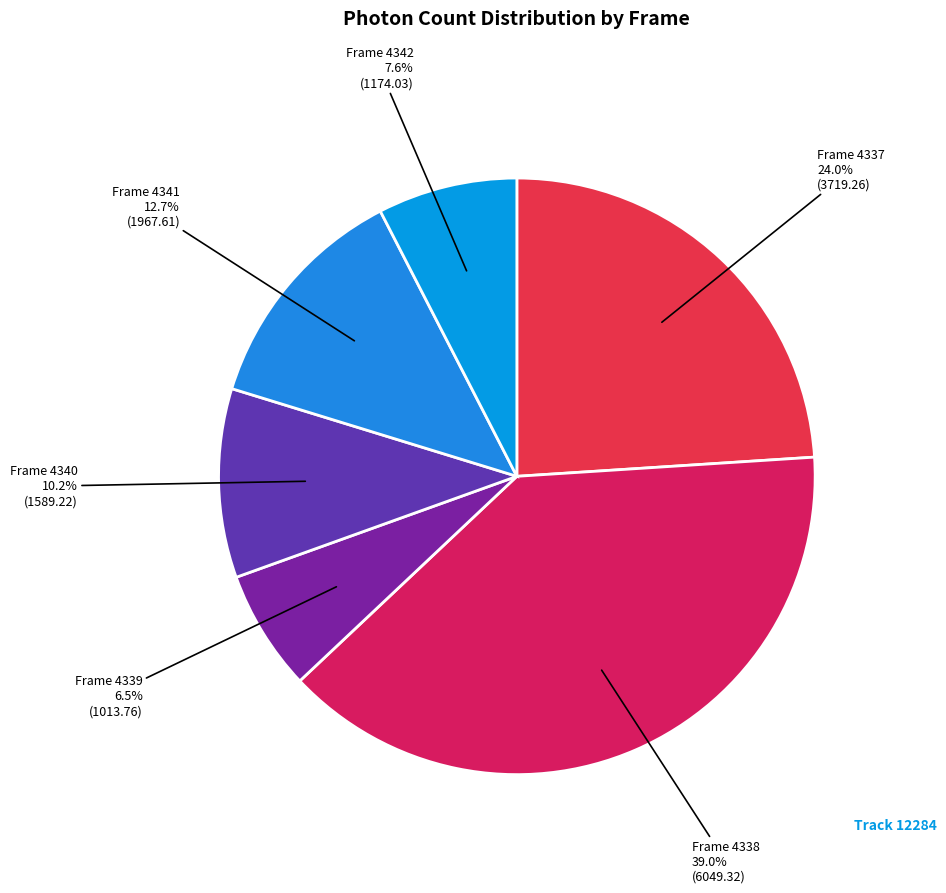

How many slices are in this pie chart?

6